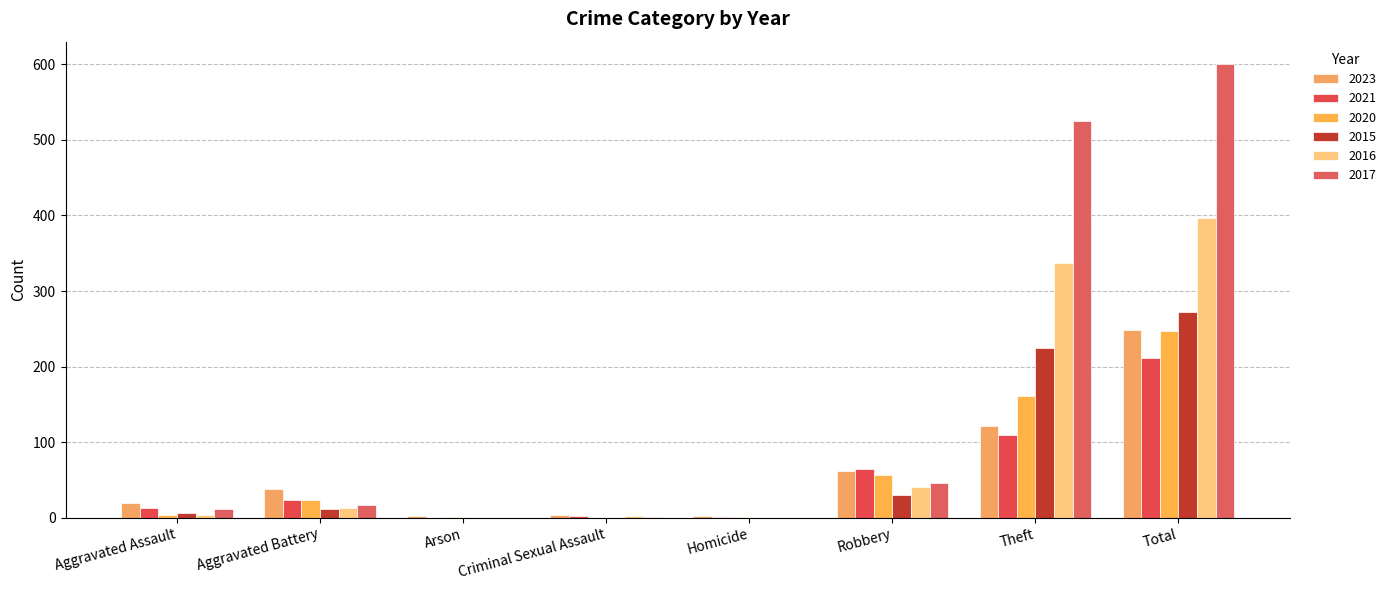

How many groups of bars are there?

8